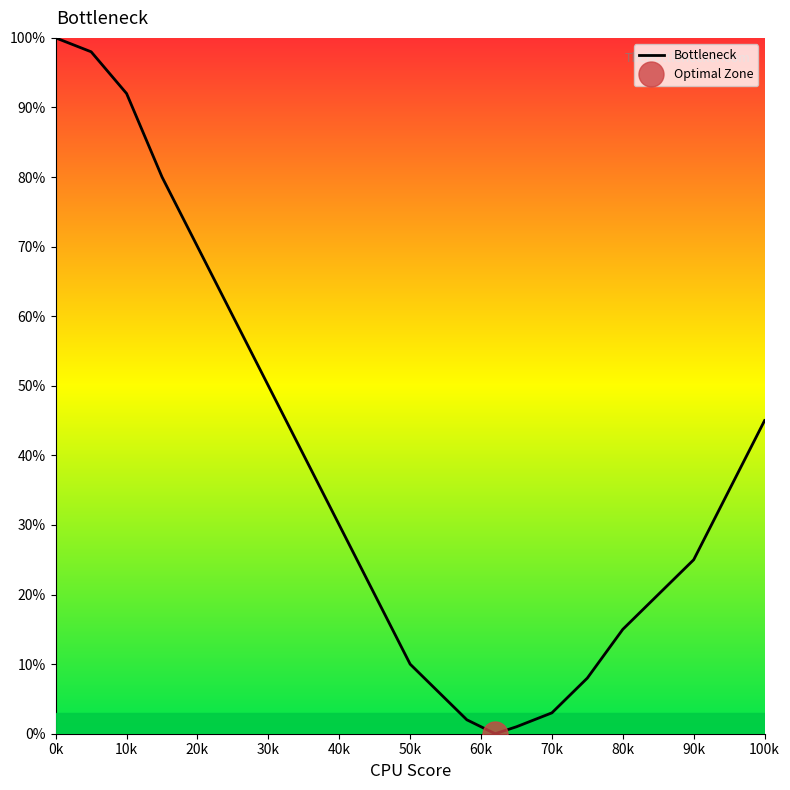

At which label does Bottleneck reach its peak?

0k